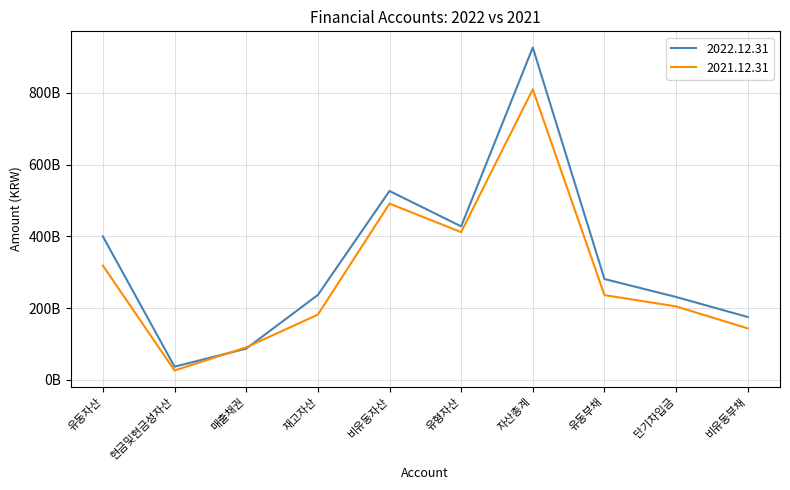

How many times do 2021.12.31 and 2022.12.31 cross each other?

2